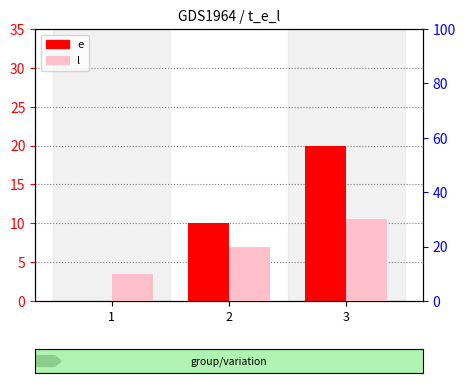

List the series in order of their peak value, lowest first.

e, l